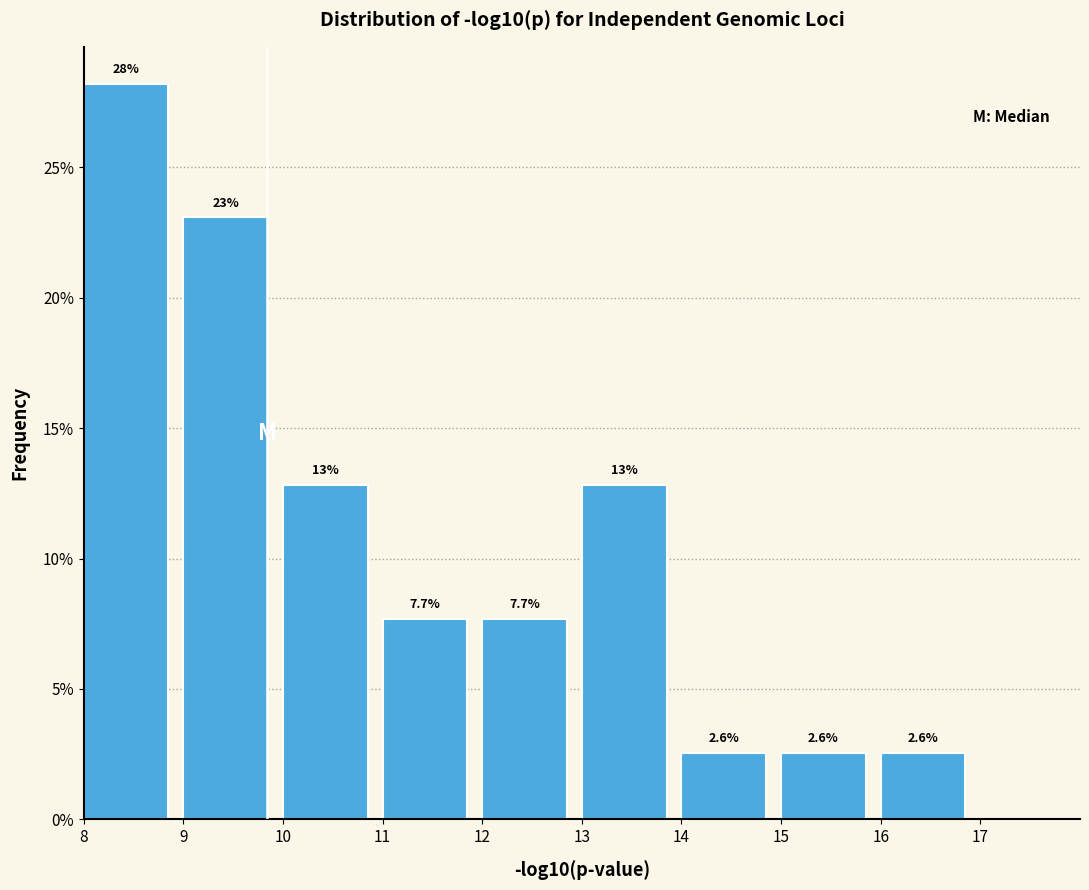

Over which range of the x-axis is the bar tallest?

8 to 9